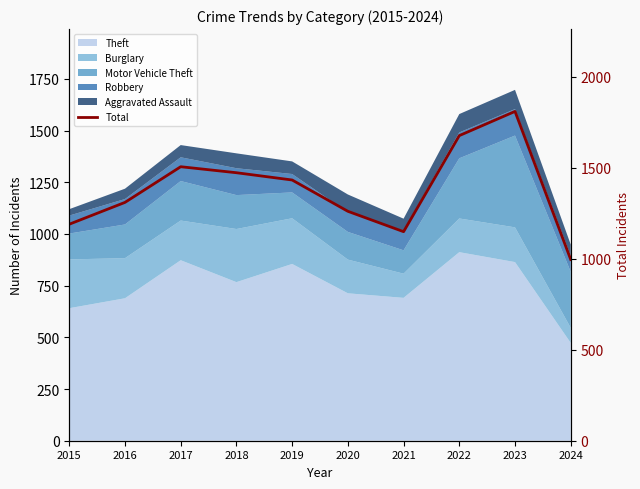

The chart shows a value of 1810 at 2023. True or false?

True